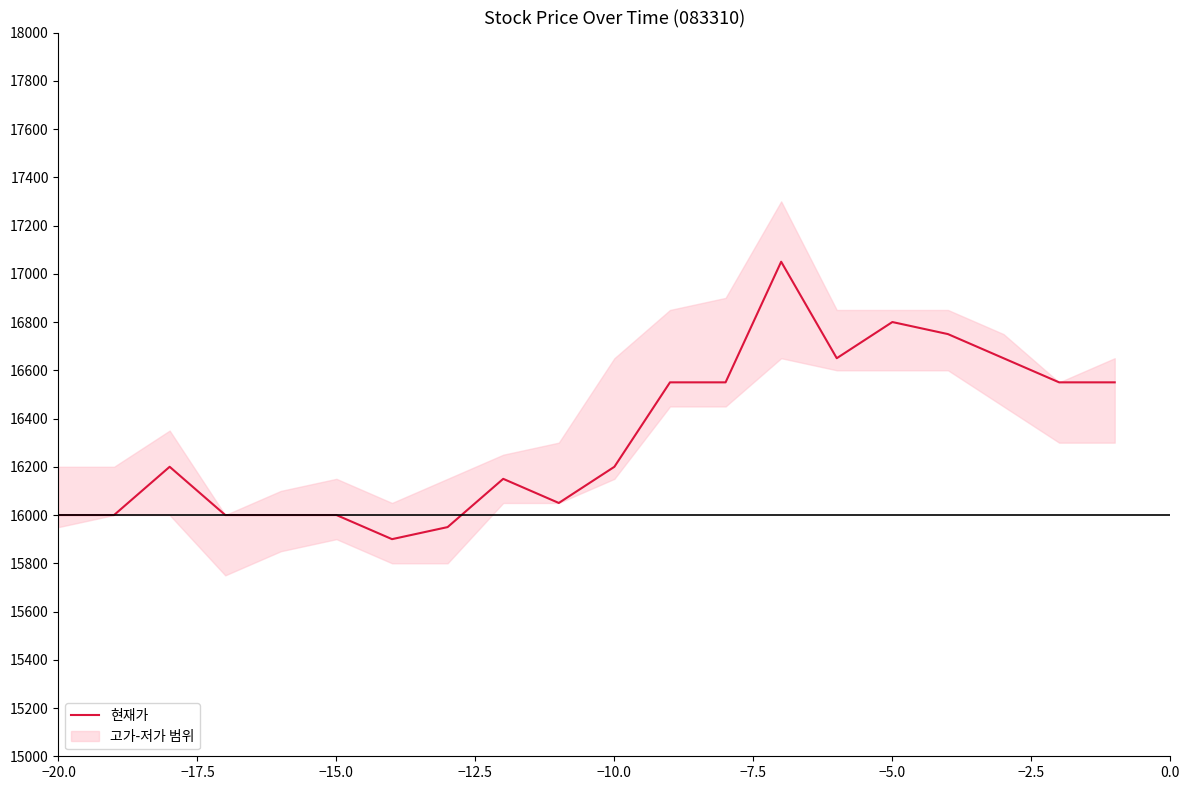

What is the value of the 11th point from the left?

16200